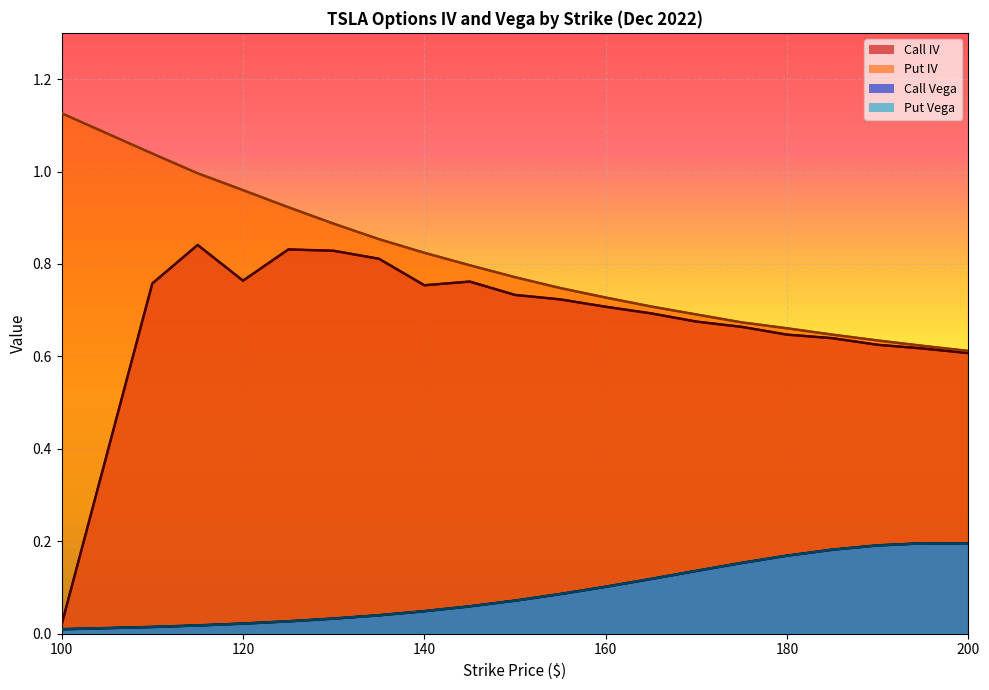

Is it true that Put Vega equals 0.1 at 170?

True